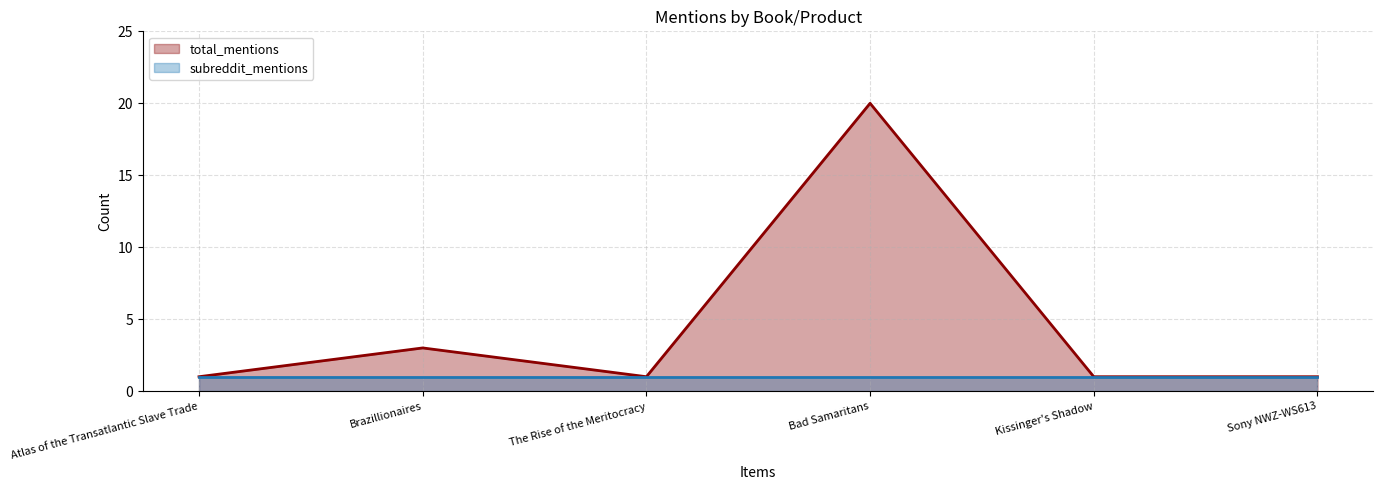

What is the label of the 3rd point from the left?

The Rise of the Meritocracy